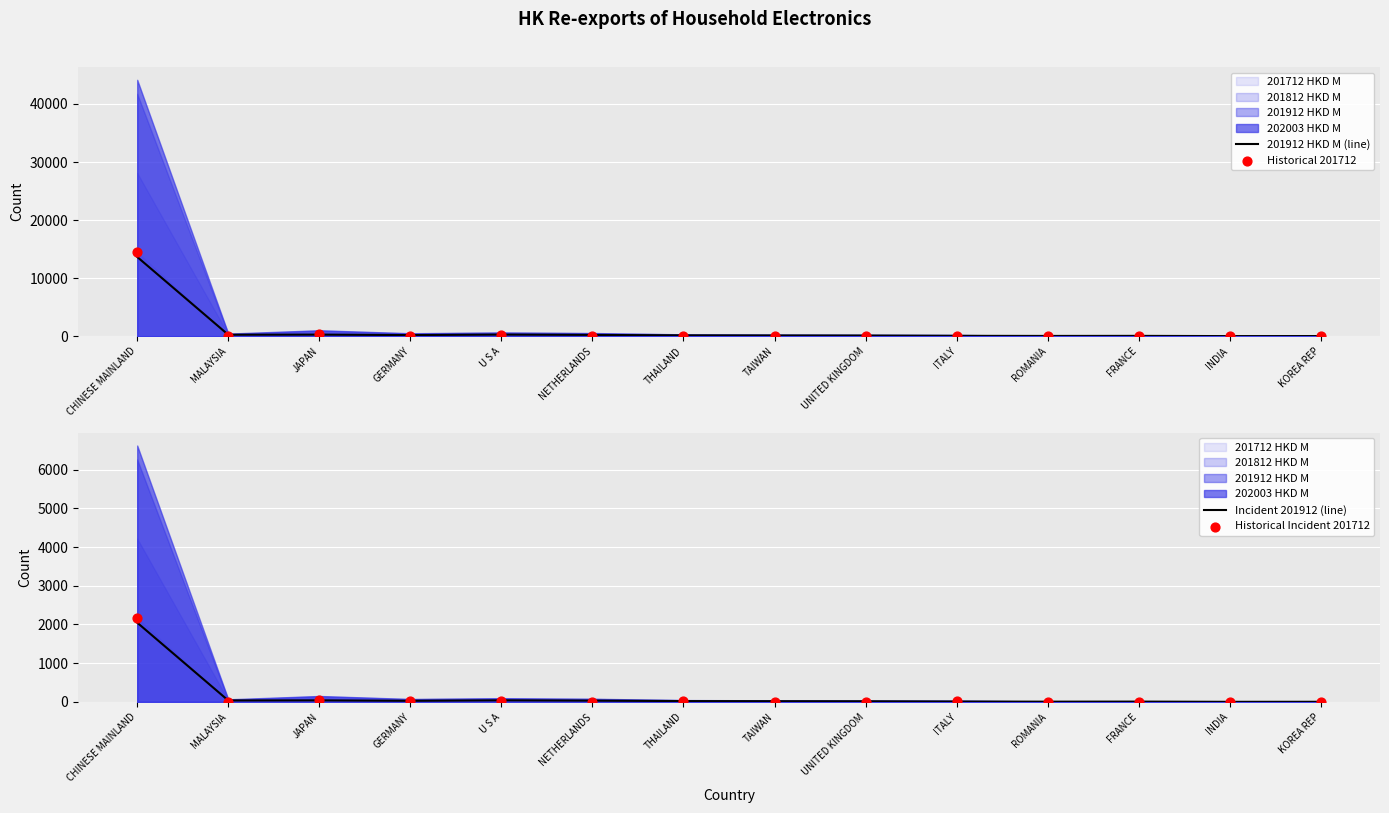

Which series has the largest total across all categories?

Historical 201712